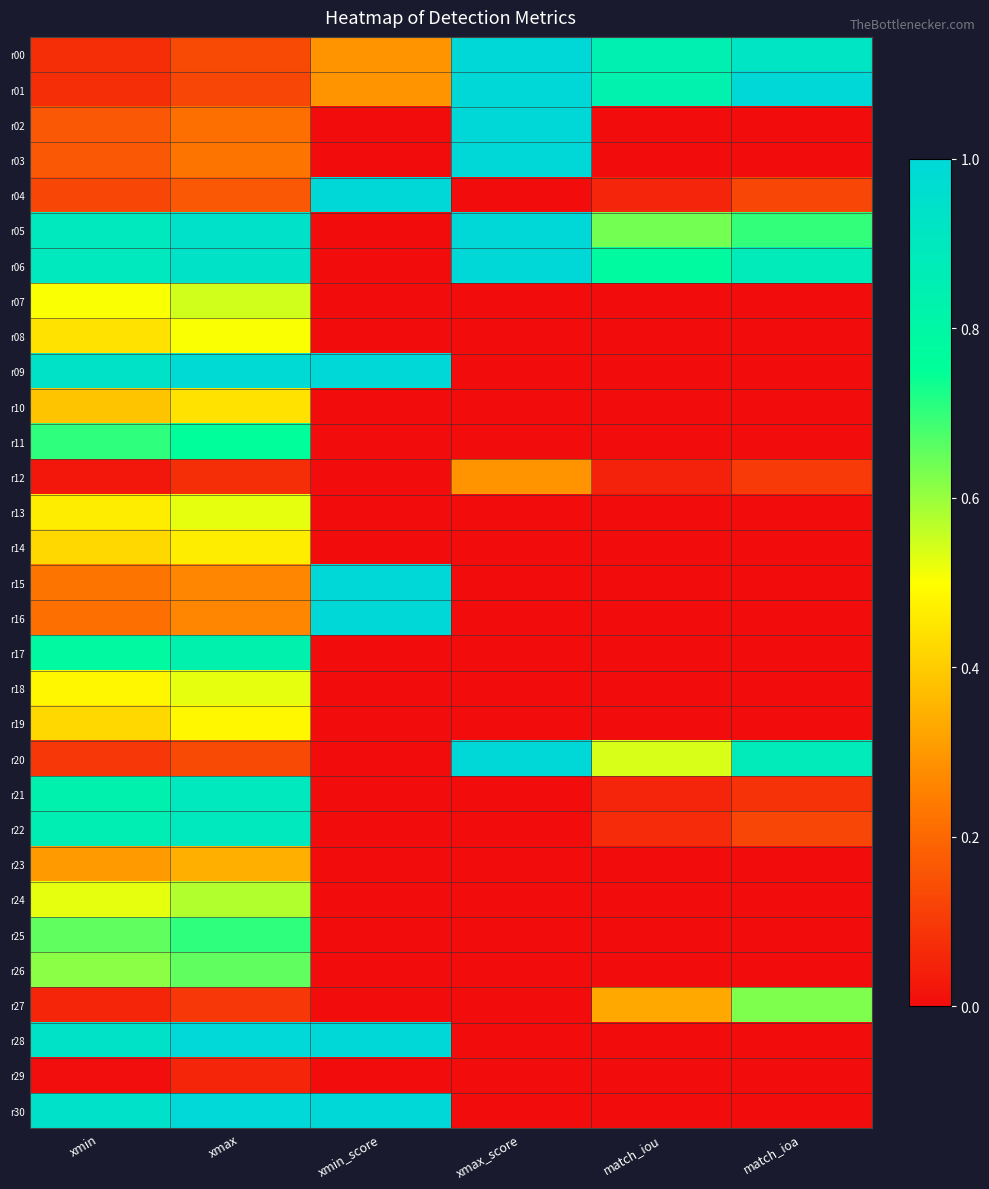

At which category is the sum across all series the highest?

xmax